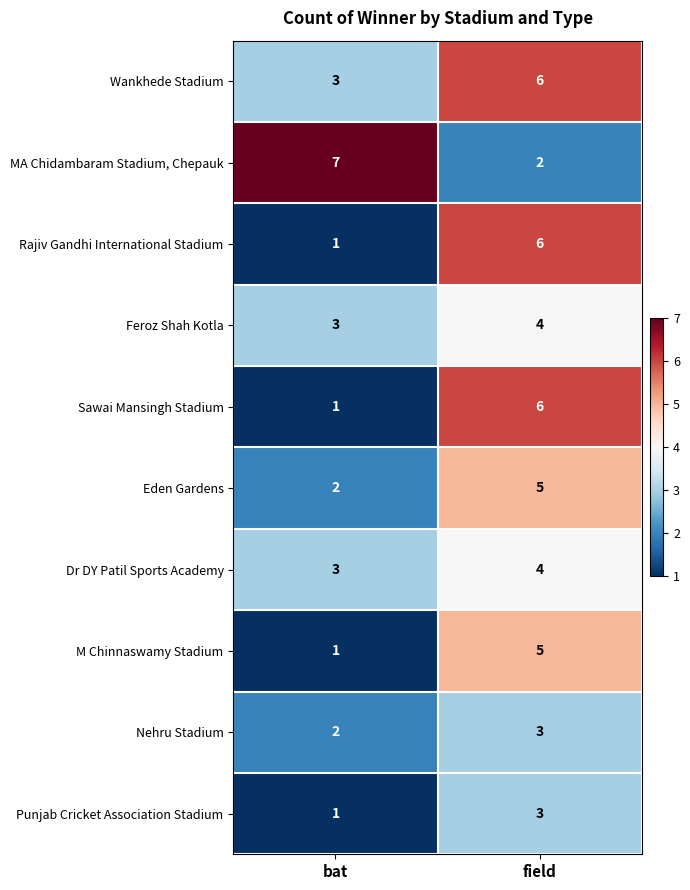

The value of Wankhede Stadium at bat is 3. True or false?

True